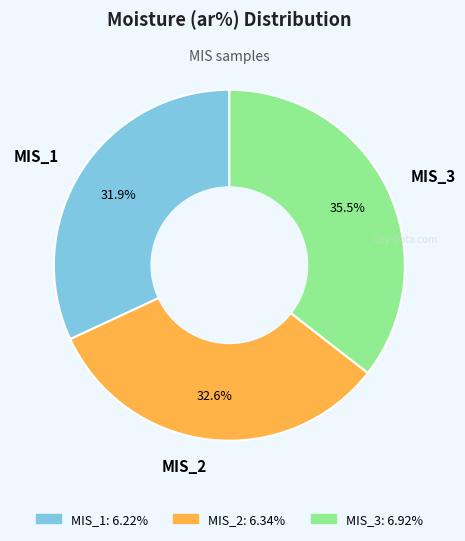

What is the largest slice in the pie chart?

MIS_3